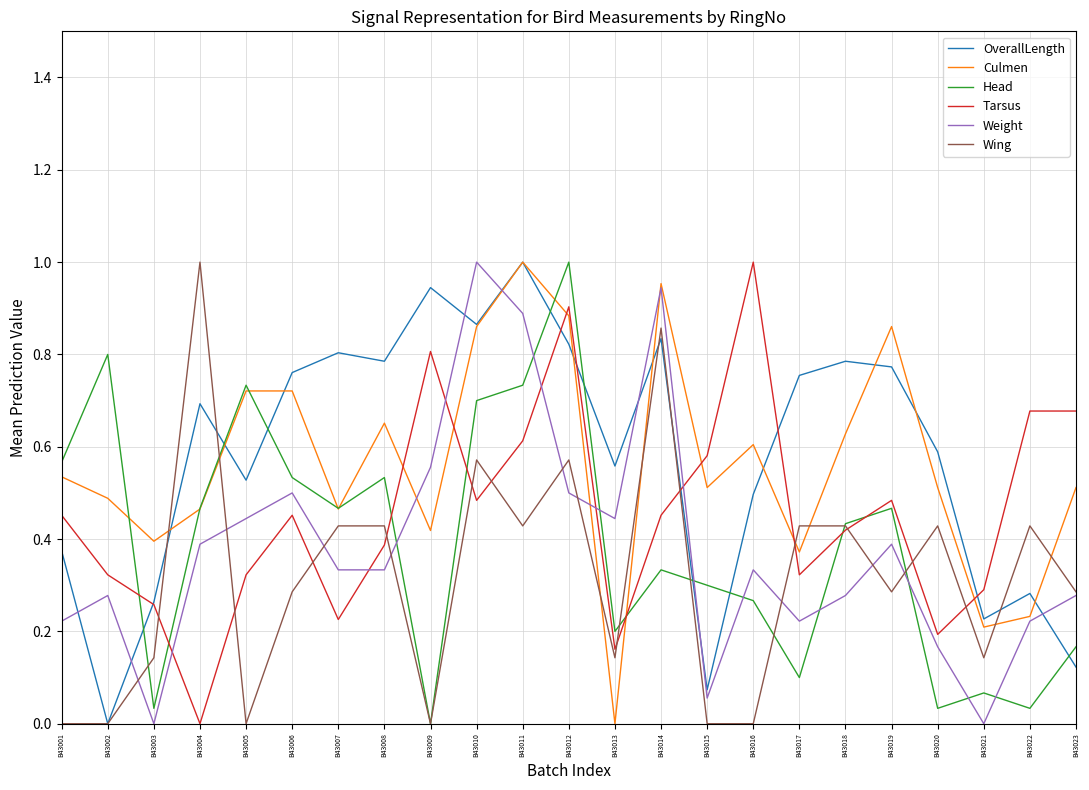

Which series has the largest total across all categories?

OverallLength